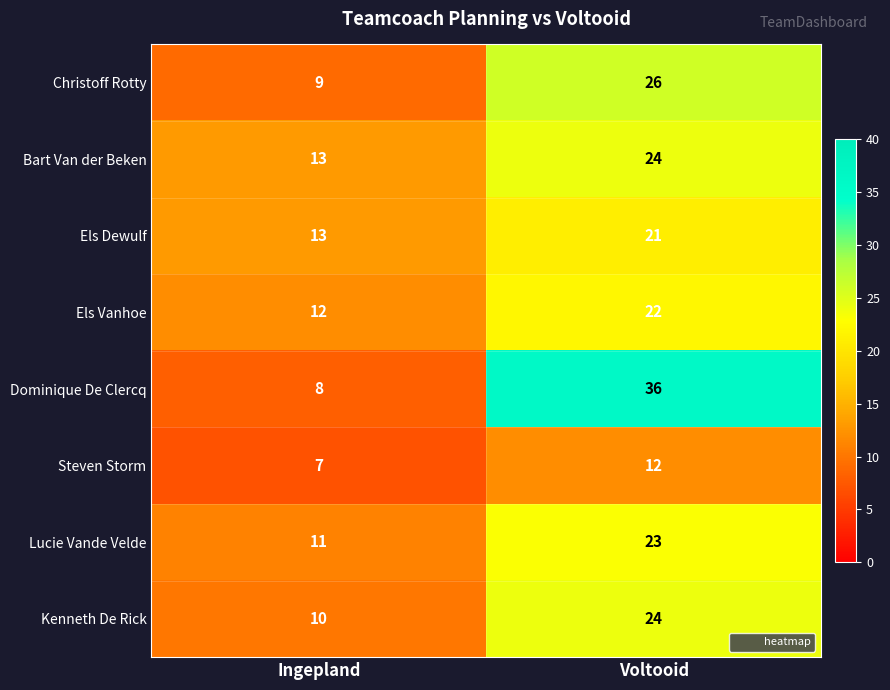

How many distinct data groups are displayed?

8